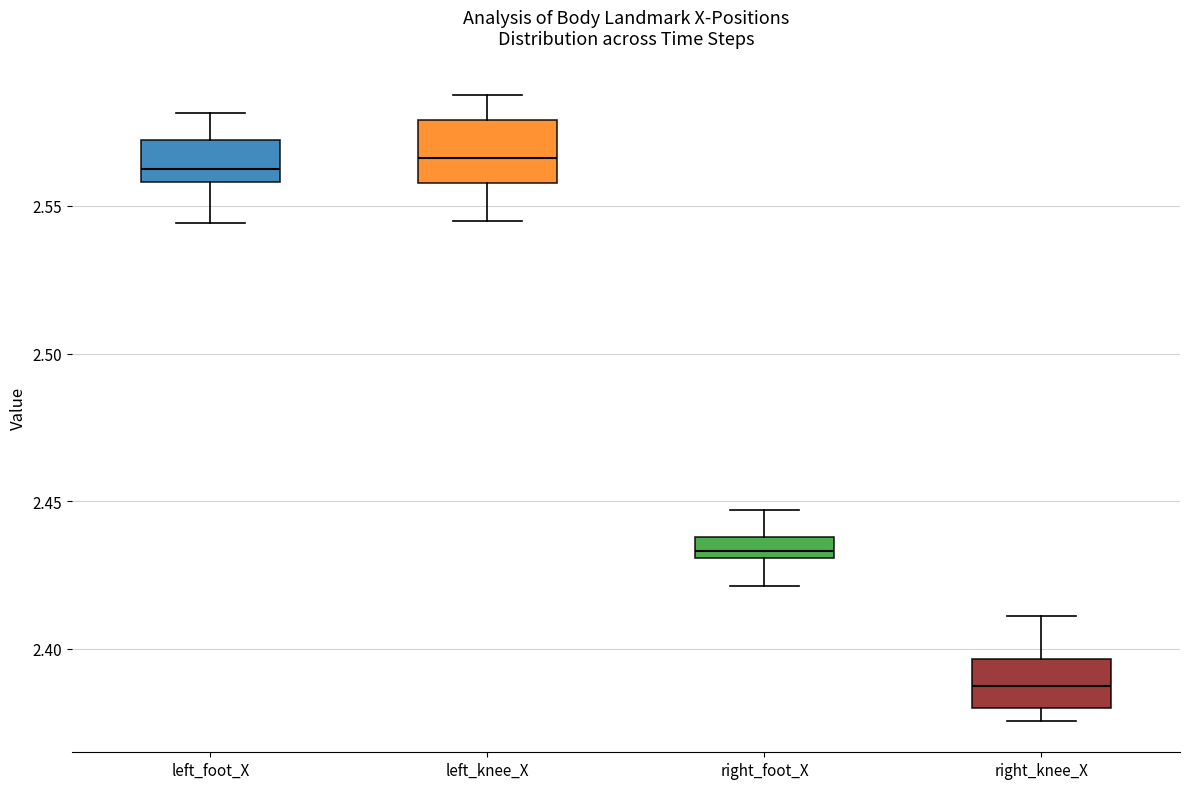

Where is the upper edge of the box for right_knee_X on the y-axis? The values are not printed on the chart, so give them approximately, as read against the axis.

2.395